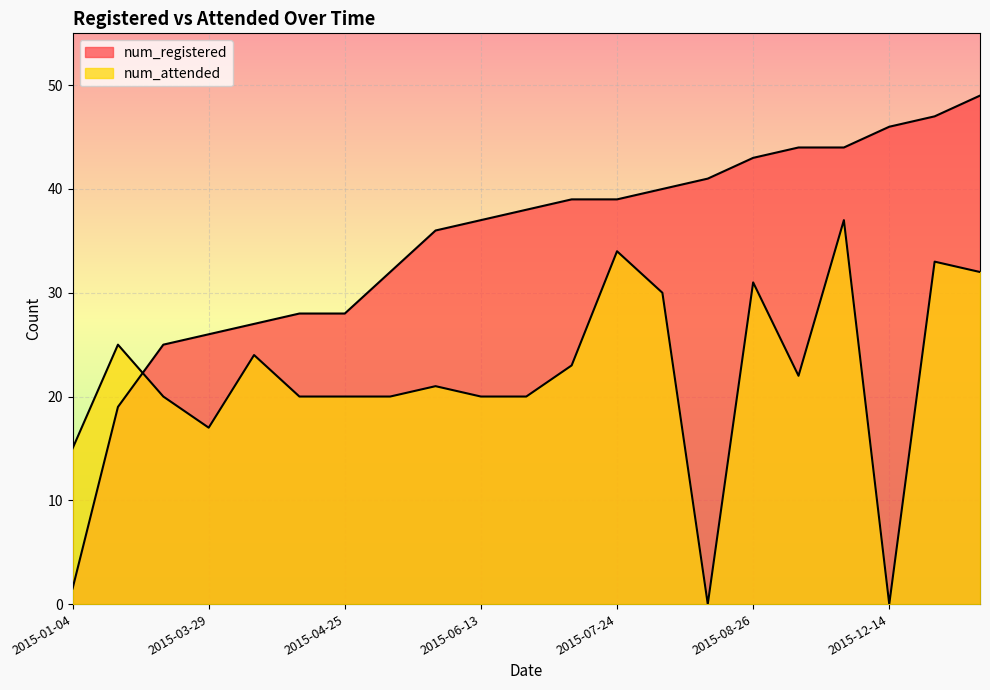

At which category is the sum across all series the highest?

2015-10-07